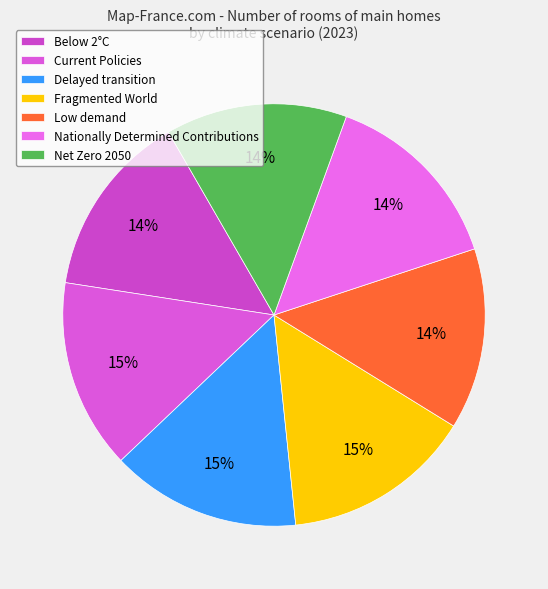

The Below 2°C slice represents 14% of the pie. True or false?

True